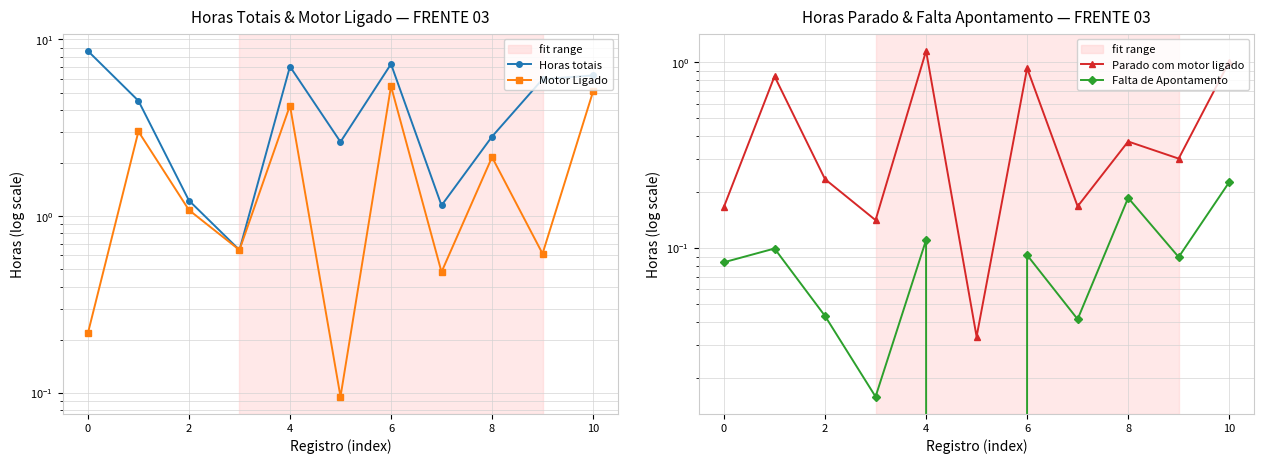

True or false: Parado com motor ligado and Falta de Apontamento cross at least once.

False